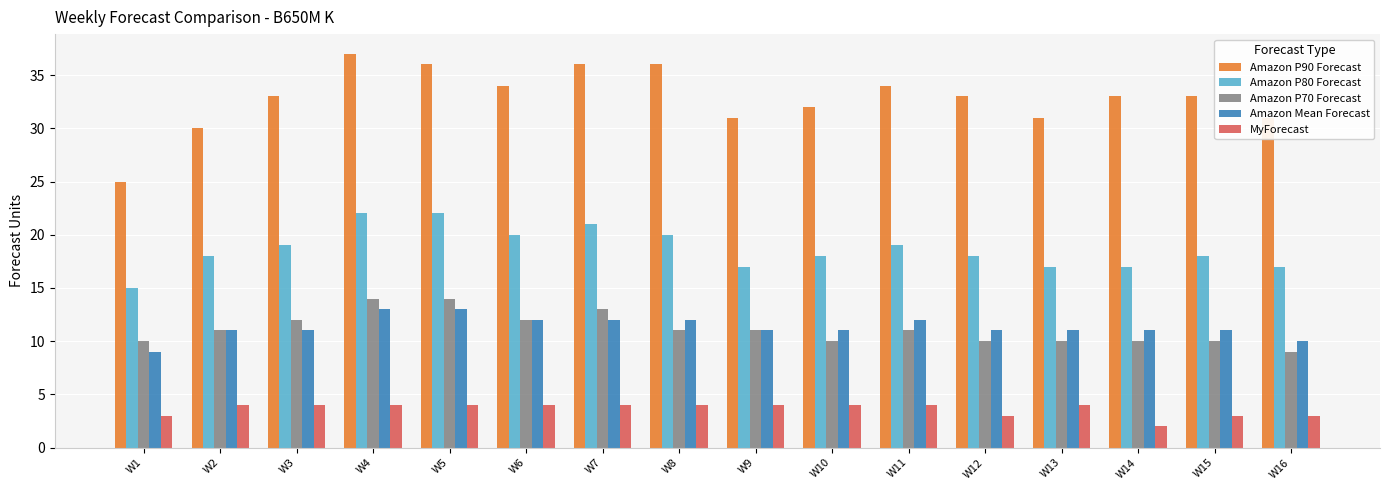

What is the sum of the Amazon P80 Forecast values at W5 and W2?

40